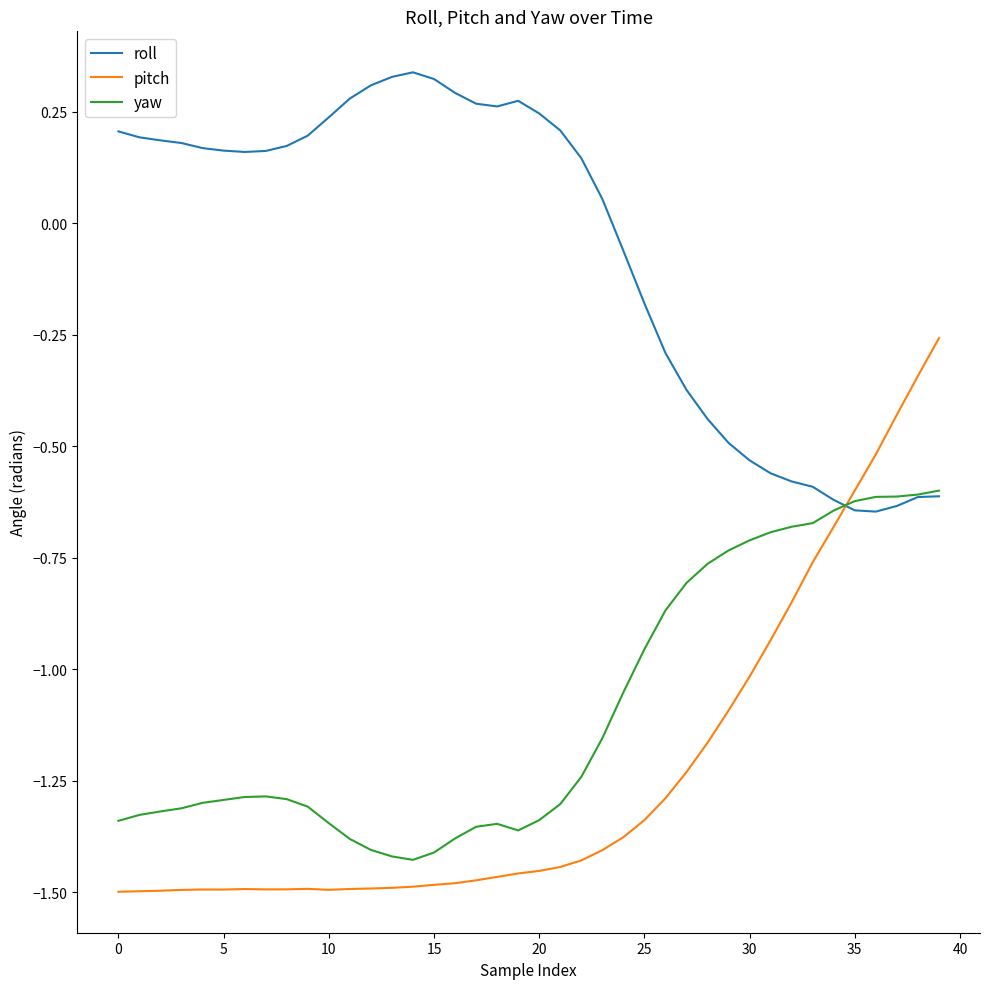

True or false: pitch and yaw cross at least once.

True